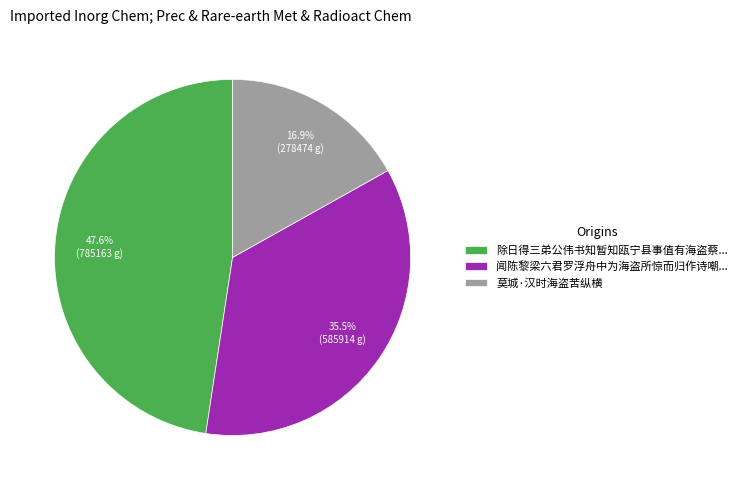

Which has a higher value, 除日得三弟公伟书知暂知瓯宁县事值有海盗蔡... or 莫城·汉时海盗苦纵横?

除日得三弟公伟书知暂知瓯宁县事值有海盗蔡...